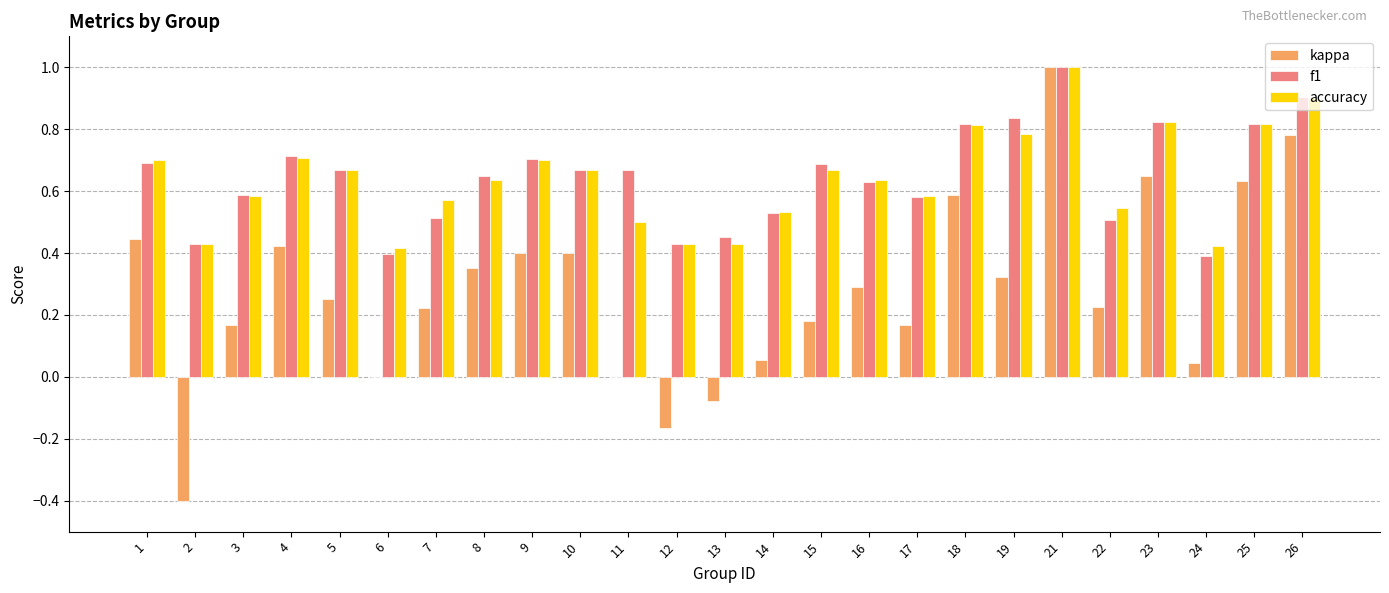

Is it true that kappa equals -0.6 at 2?

False